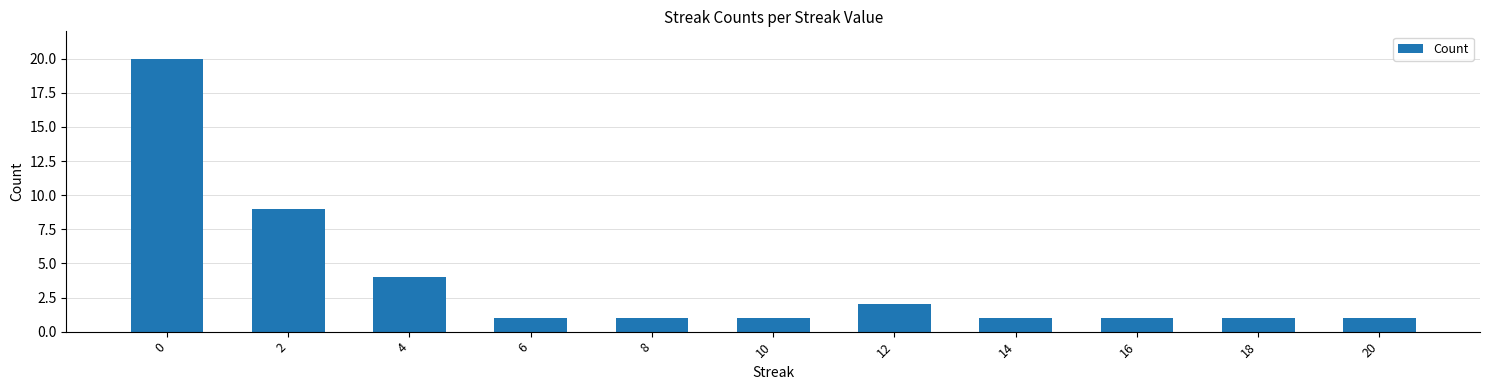

How many data points does each series have?

11